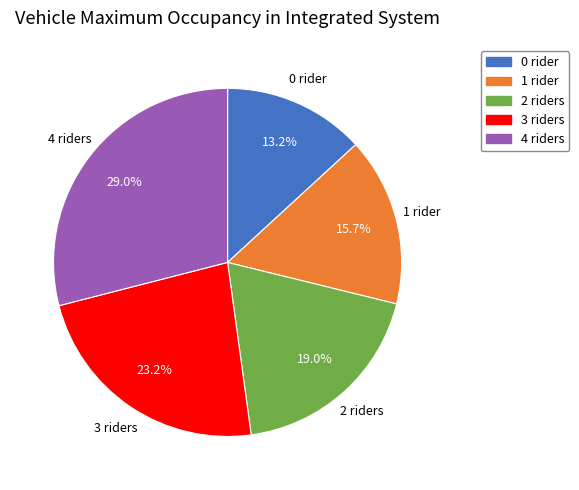

Rank the categories by value from highest to lowest.

4 riders, 3 riders, 2 riders, 1 rider, 0 rider